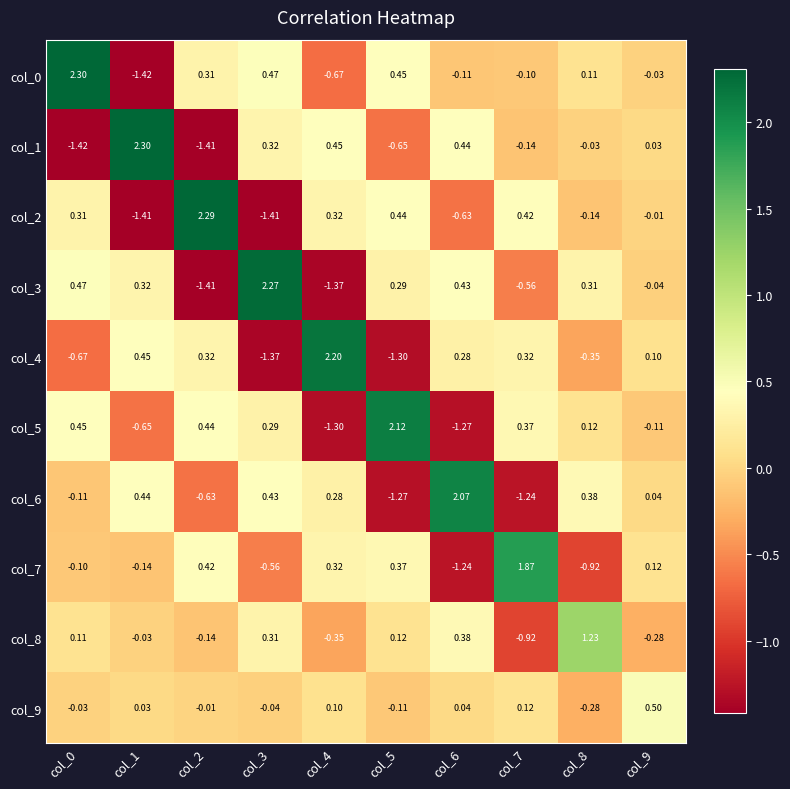

Is the value of col_9 at col_2 greater than the value of col_4 at col_6?

No